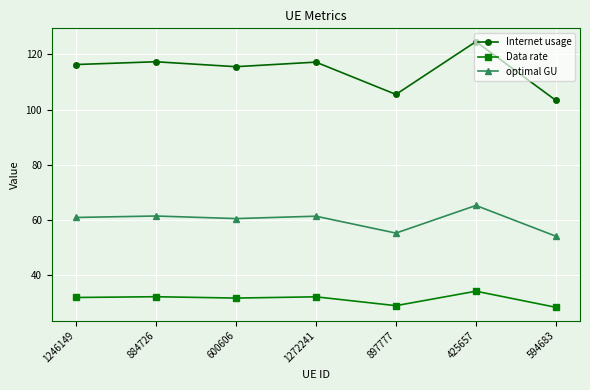

Is this an area chart (filled region under the line)?

No